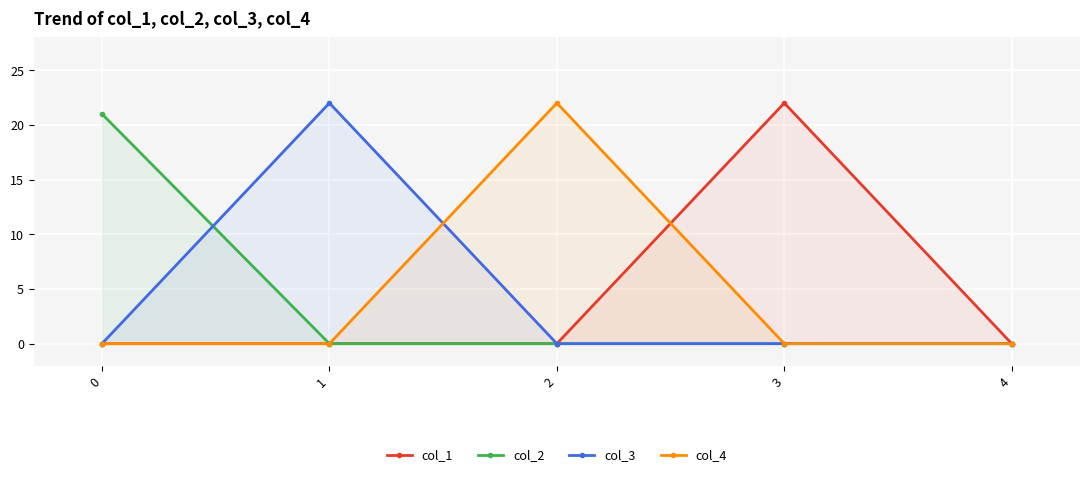

At 2, list the series in order from smallest to largest.

col_1, col_2, col_3, col_4